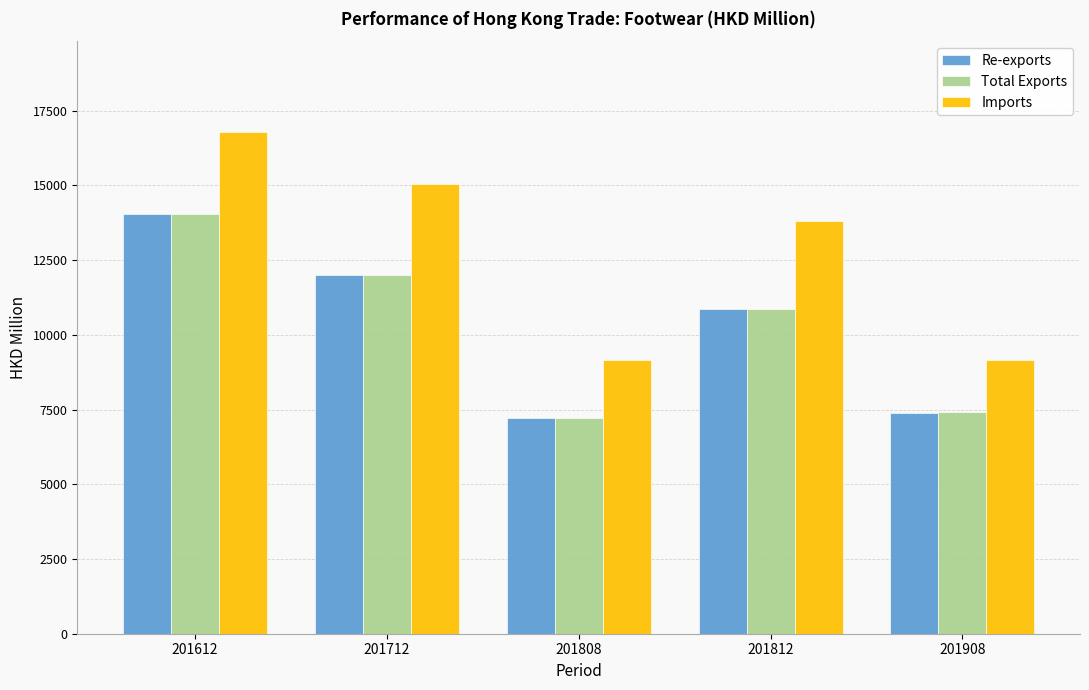

At which label does Re-exports first exceed 10872?

201612